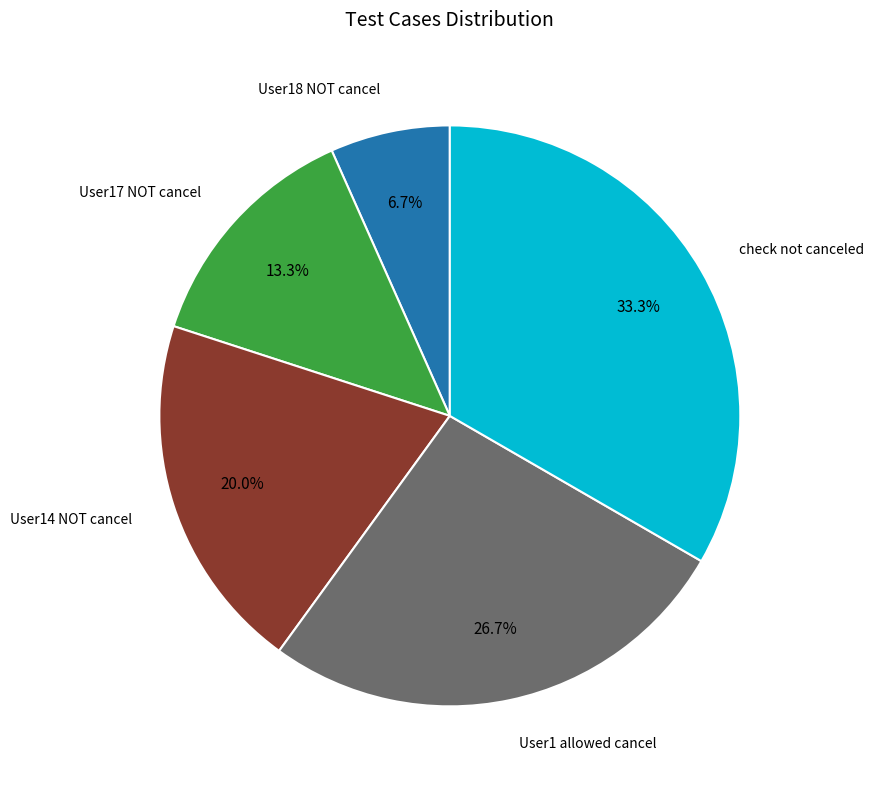

How many slices are in this pie chart?

5